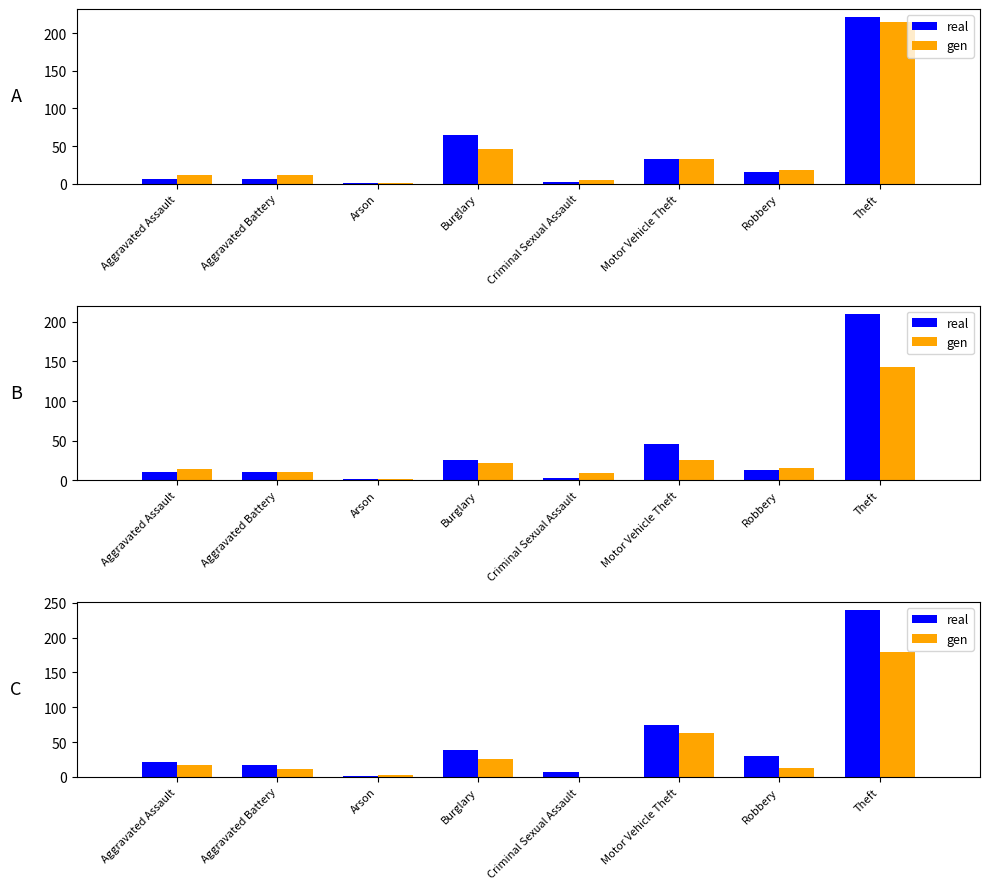

List the series in order of their peak value, lowest first.

gen, real